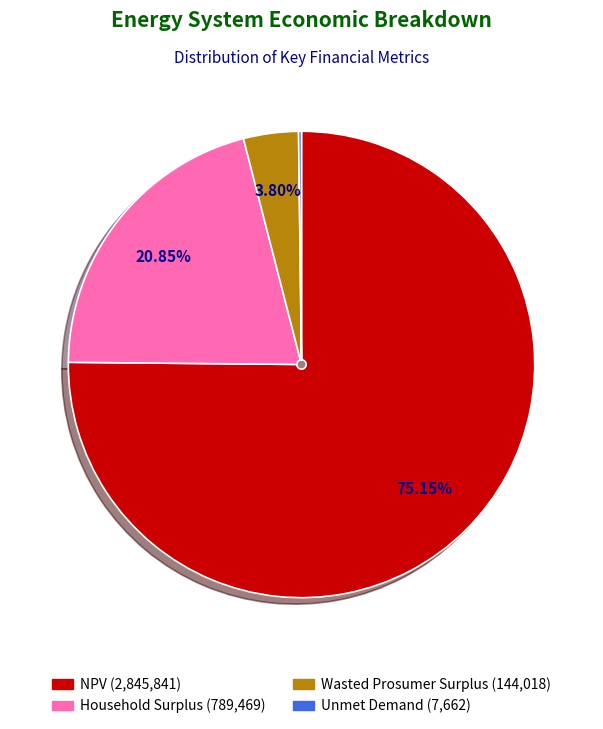

Is there any slice that represents more than half of the pie?

Yes